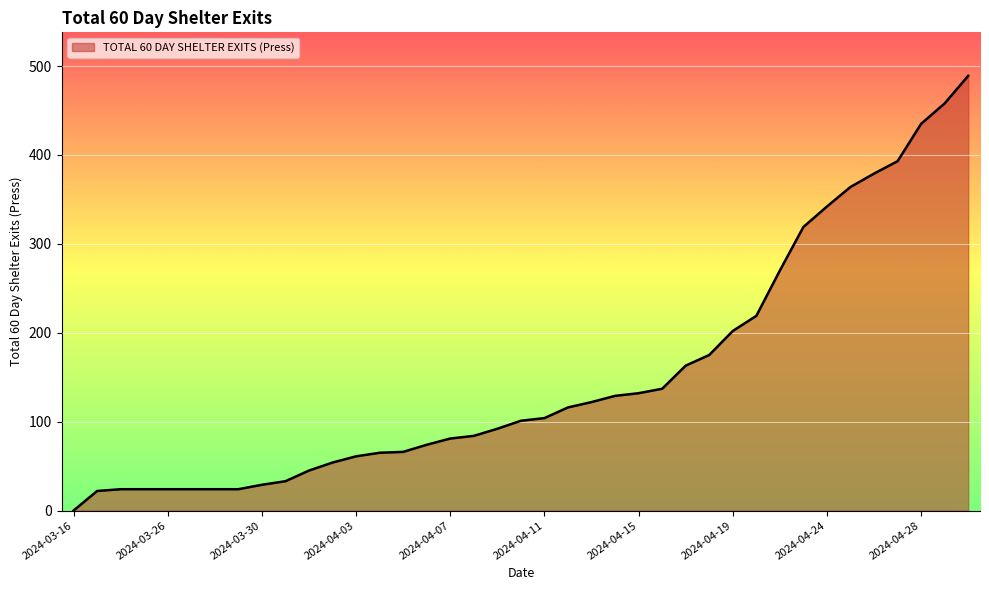

What is the difference between the maximum and minimum values?

489